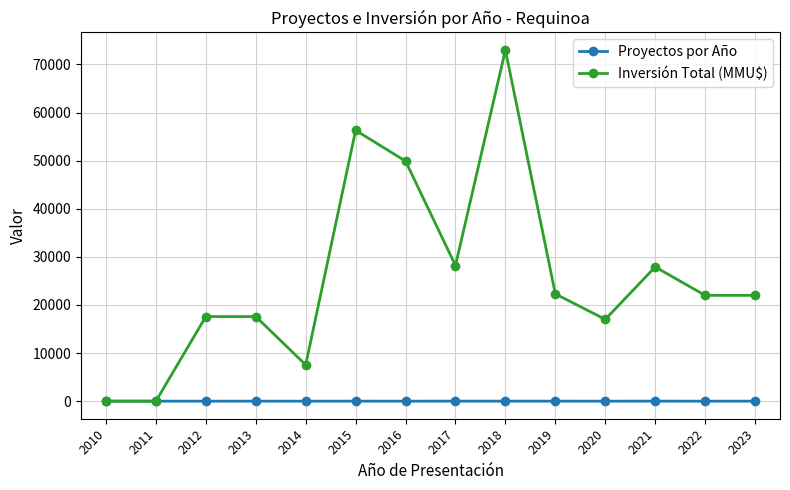

Which series changed the most between 2014 and 2022?

Inversión Total (MMU$)